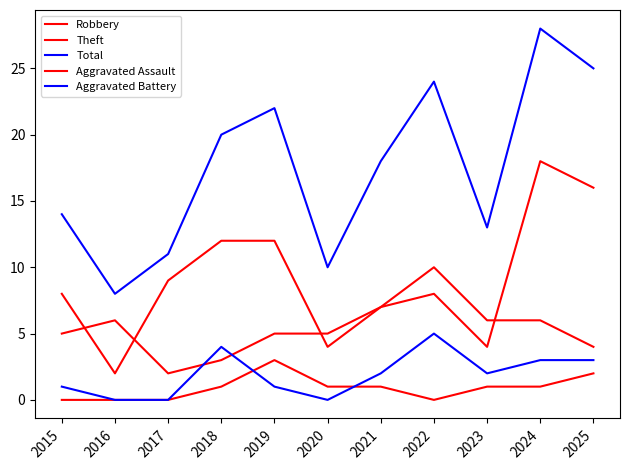

What is the spread (max minus min) of values at 2017?

11